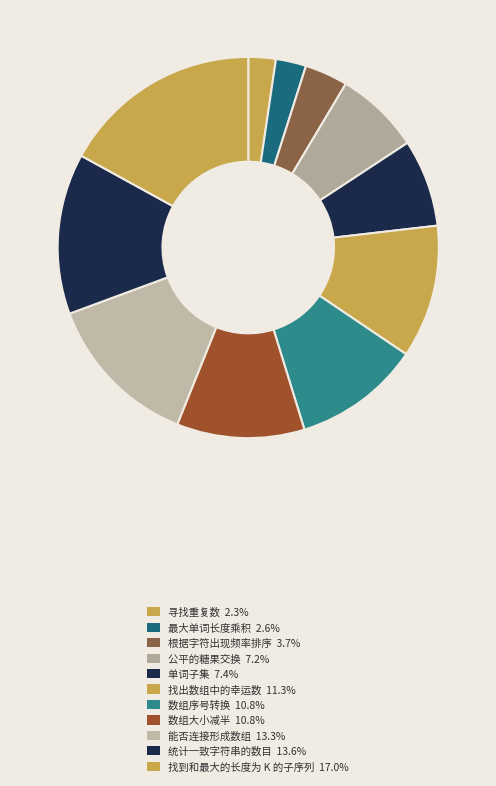

Approximately how many times larger is the value at 能否连接形成数组 compared to 数组序号转换?

1.2